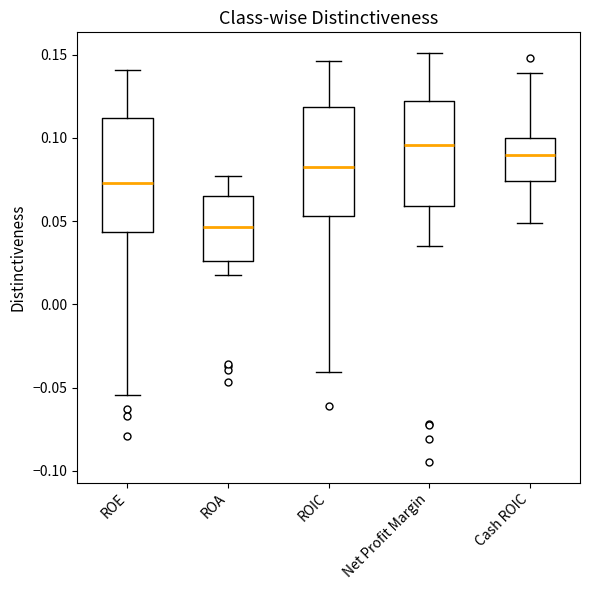

Which box has the lowest median line?

ROA